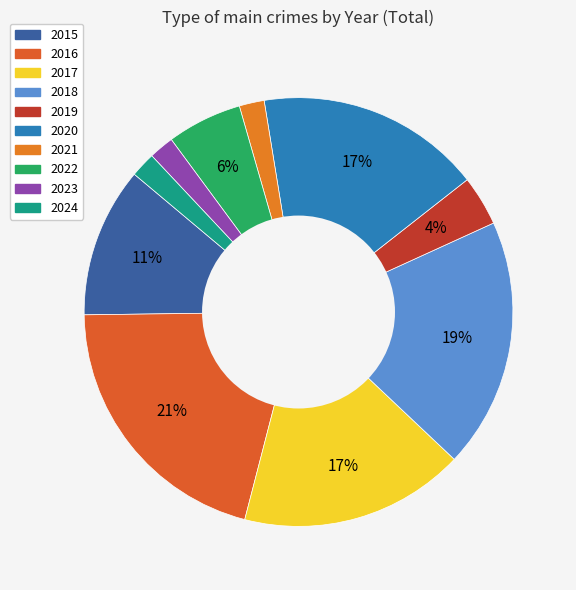

Does 2019 represent more than half of the total?

No